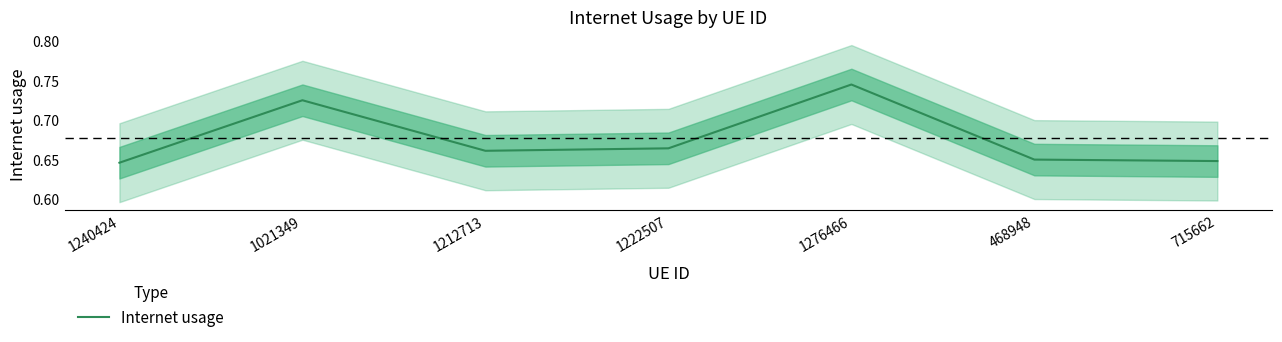

Reading right to left, what are all the values shown in this chart?

715662=0.6	468948=0.6	1276466=0.7	1222507=0.7	1212713=0.7	1021349=0.7	1240424=0.6